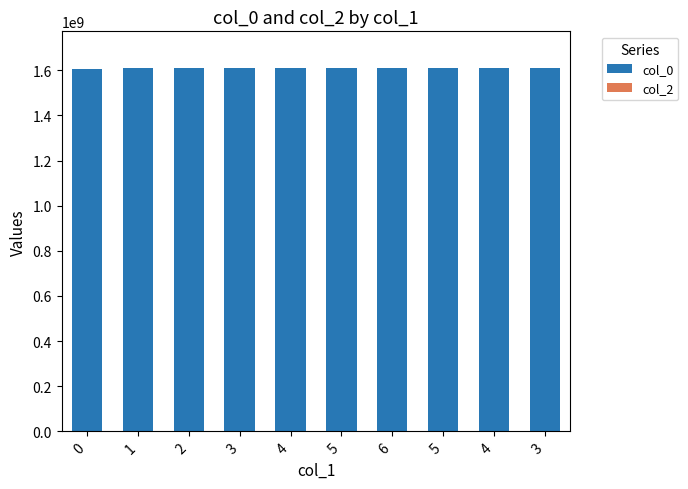

How many series are shown in this chart?

1